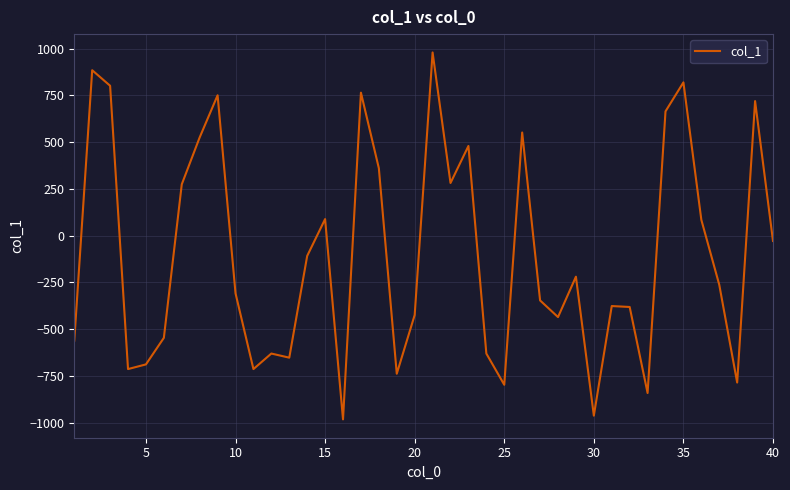

What is the maximum value shown in the chart?

980